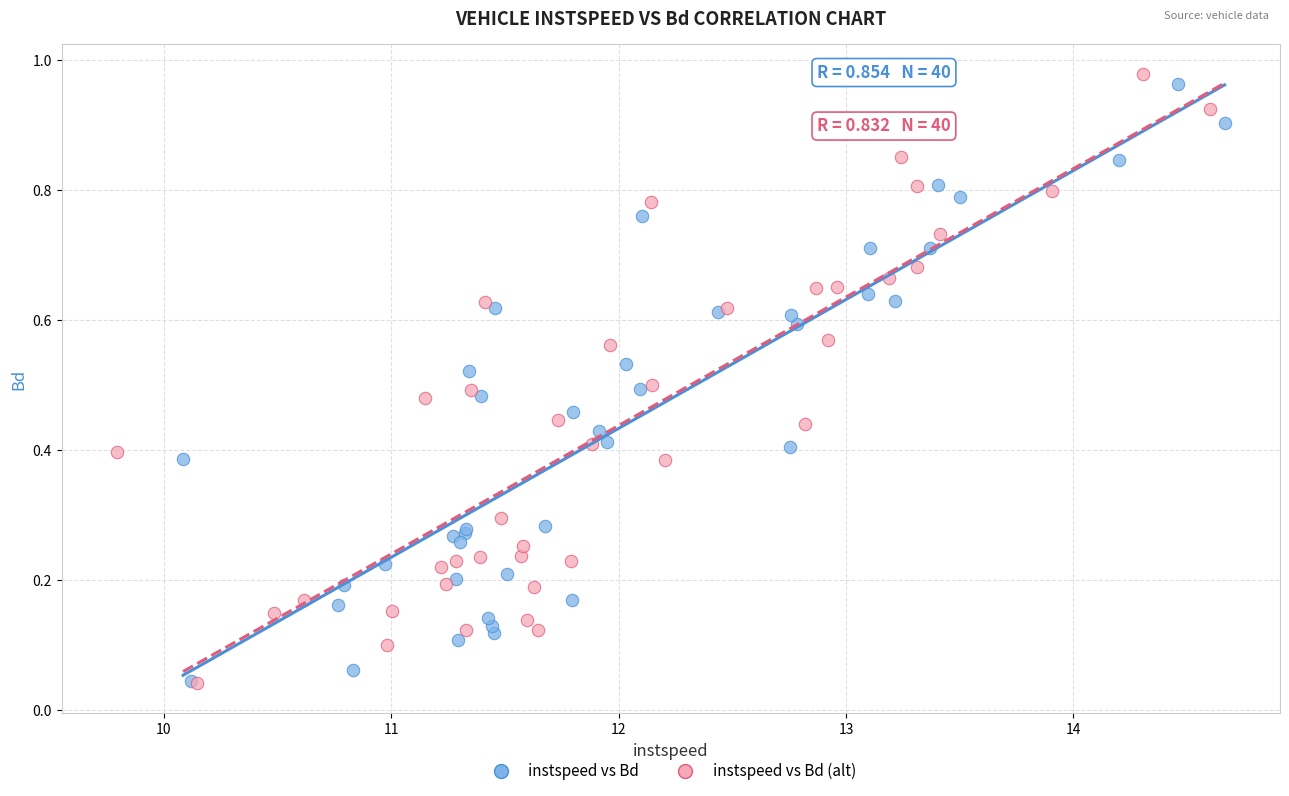

What are all the series names shown in the legend?

instspeed vs Bd, instspeed vs Bd (alt)